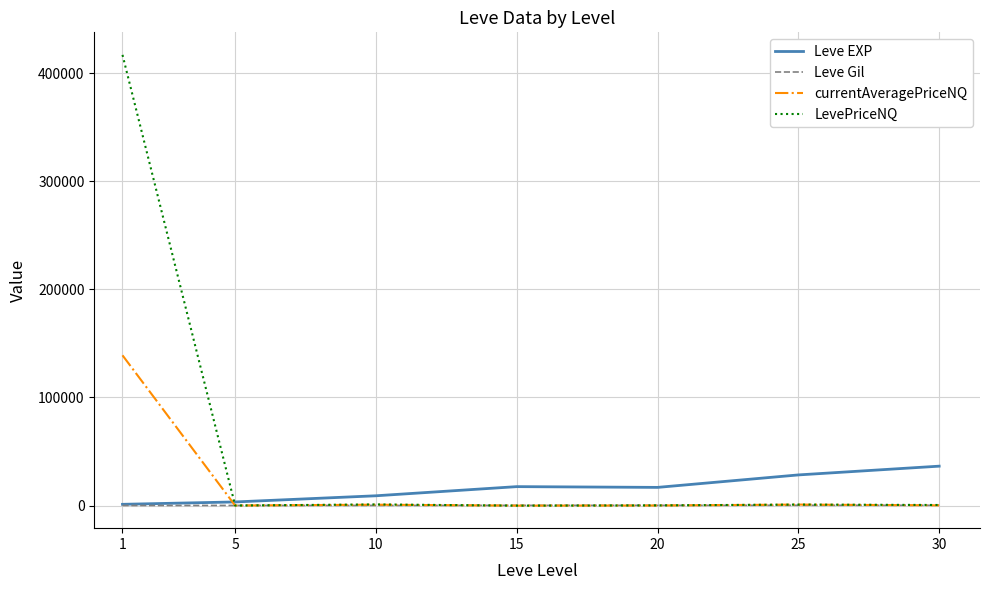

At which category is the sum across all series the highest?

1